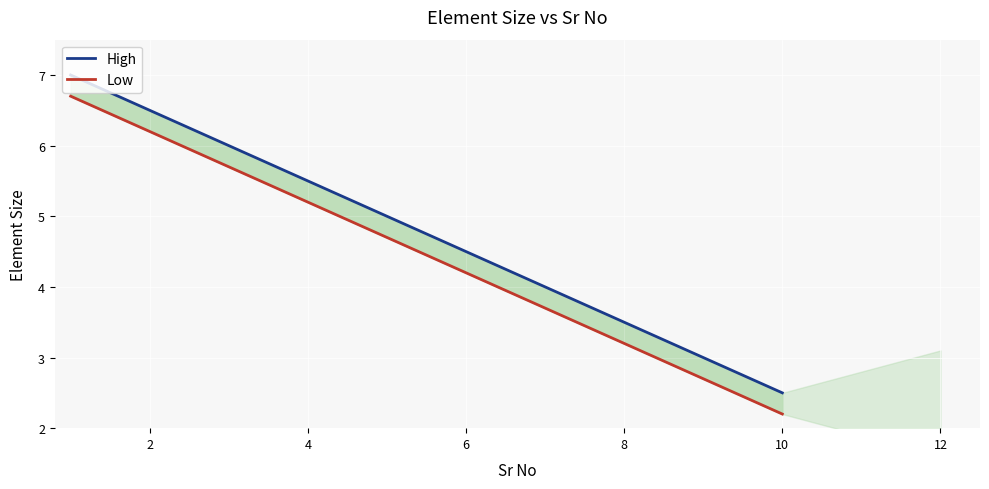

What are all the series names shown in the legend?

High, Low